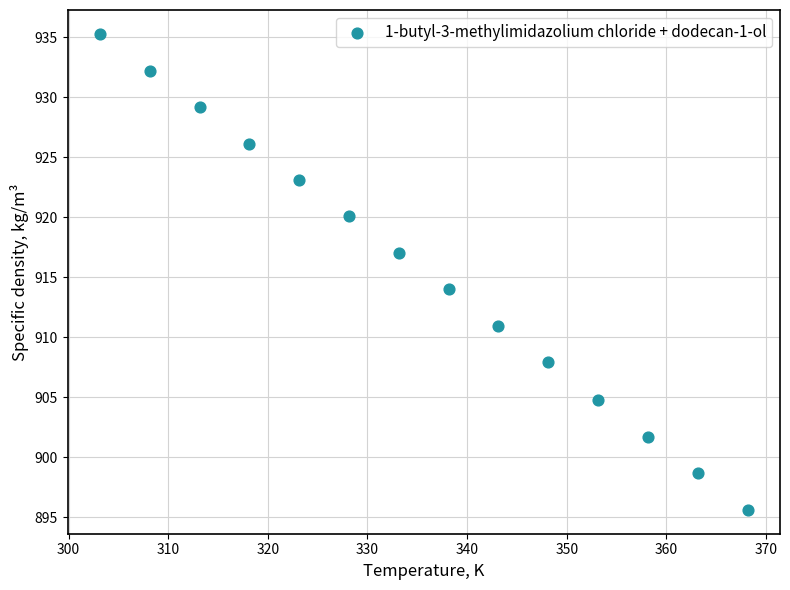

What is the range of Y values (max minus min)?

39.7